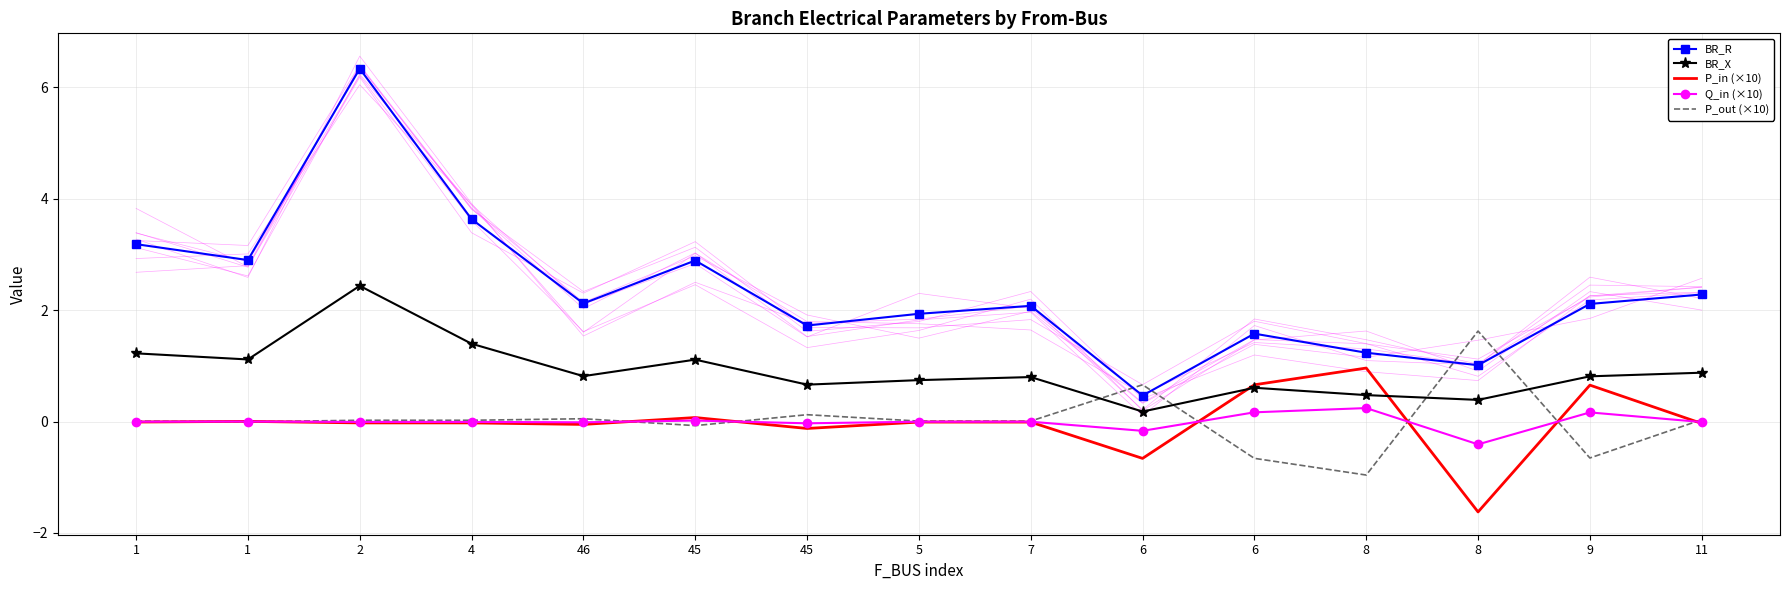

Does the chart have visible grid lines?

Yes